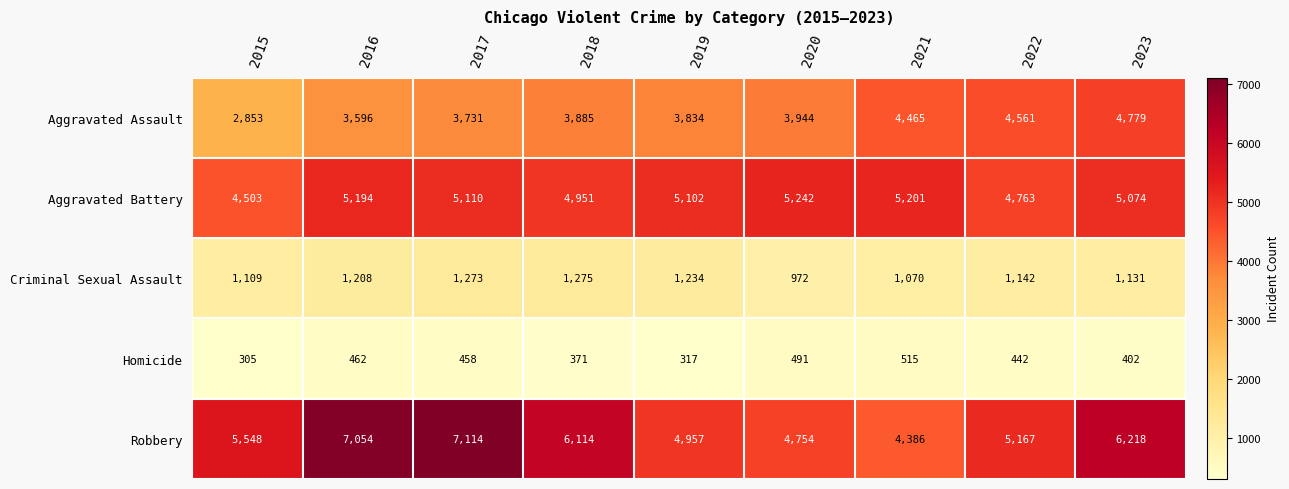

True or false: Aggravated Battery has a value of 5201 at 2021.

True